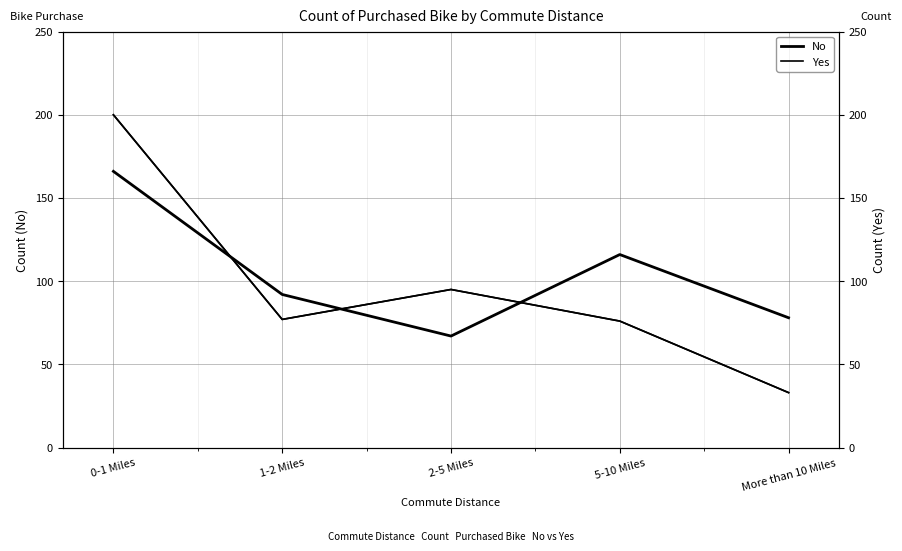

Reading left to right, transcribe all the data shown in this chart.

No: 0-1 Miles=166	1-2 Miles=92	2-5 Miles=67	5-10 Miles=116	More than 10 Miles=78
Yes: 0-1 Miles=200	1-2 Miles=77	2-5 Miles=95	5-10 Miles=76	More than 10 Miles=33
Yes (right): 0-1 Miles=200	1-2 Miles=77	2-5 Miles=95	5-10 Miles=76	More than 10 Miles=33